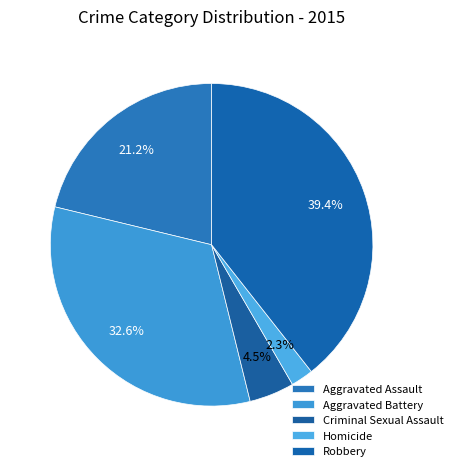

Which slice is the smallest?

Homicide